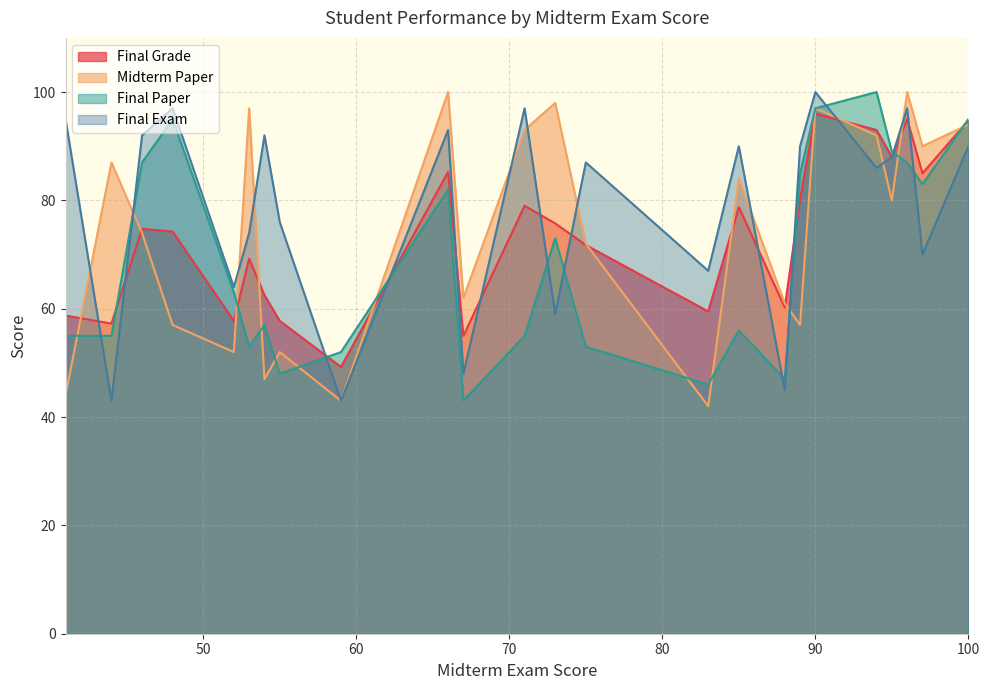

Which series has the largest total across all categories?

Final Exam